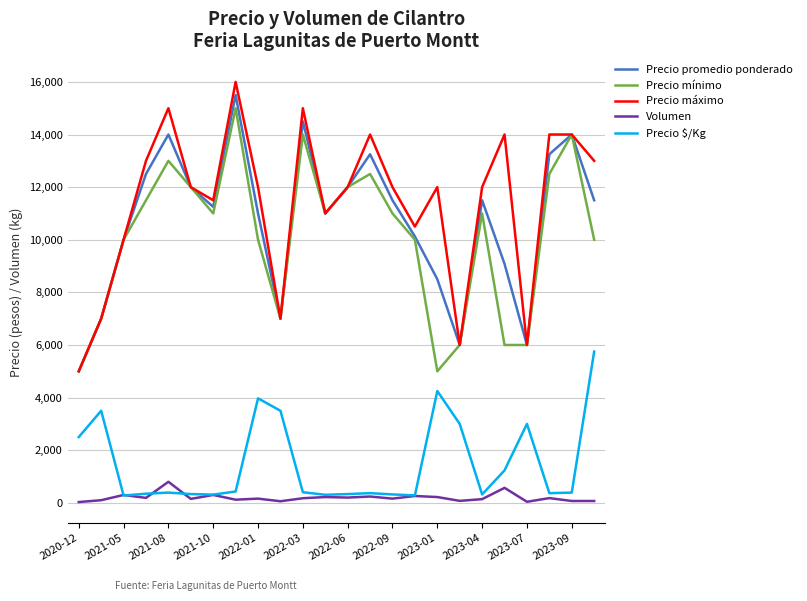

True or false: Precio mínimo and Precio $/Kg intersect in this chart.

False